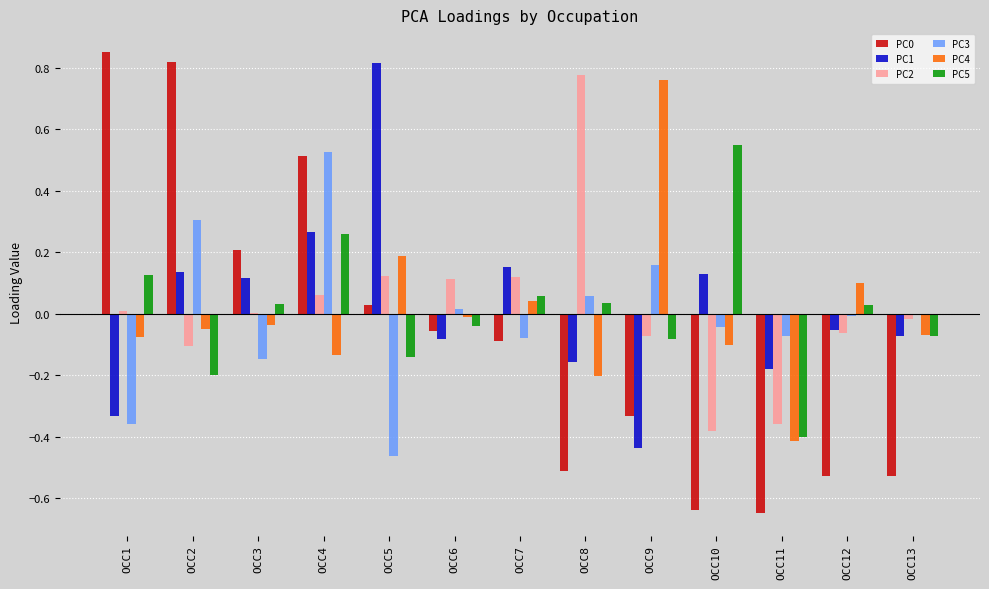

How many distinct data groups are displayed?

6